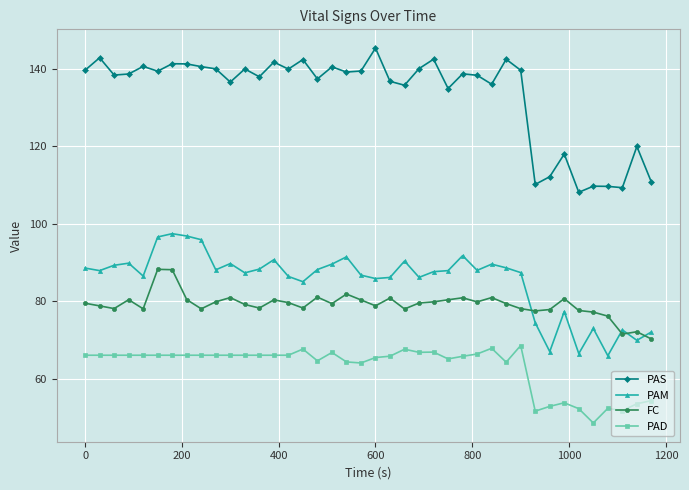

Which series has the widest spread of values?

PAS